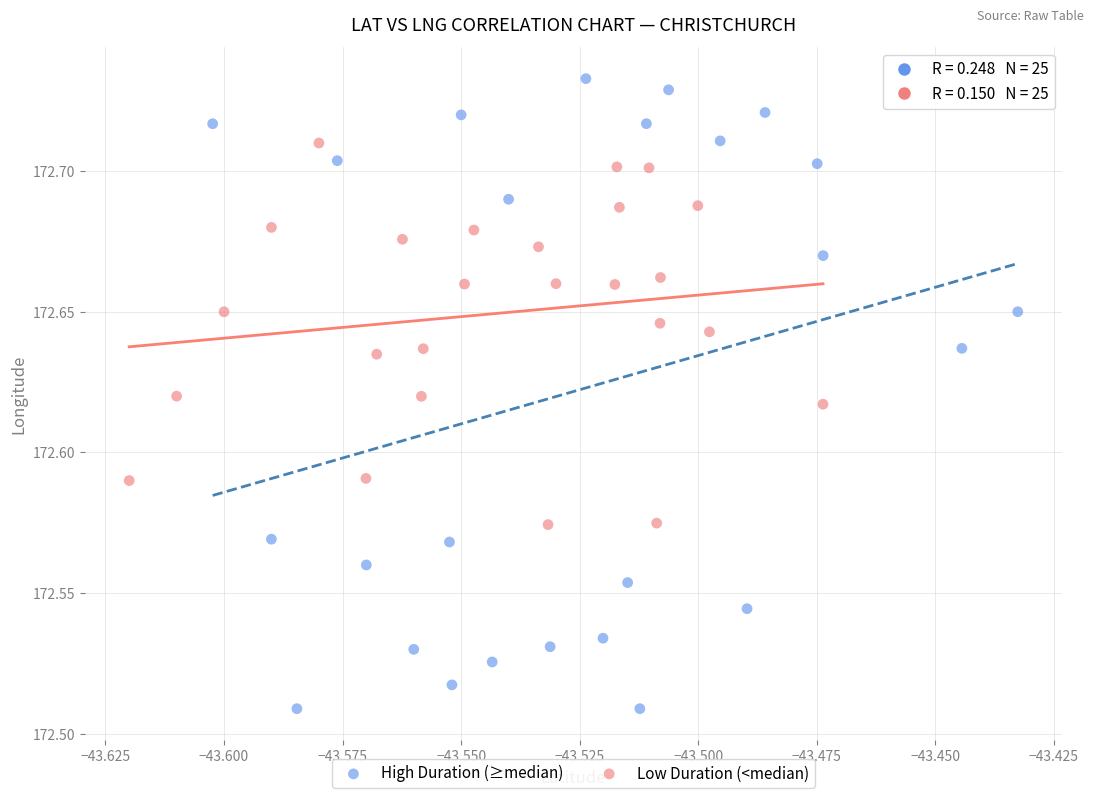

Which series contains the highest Y value?

High Duration (≥median)